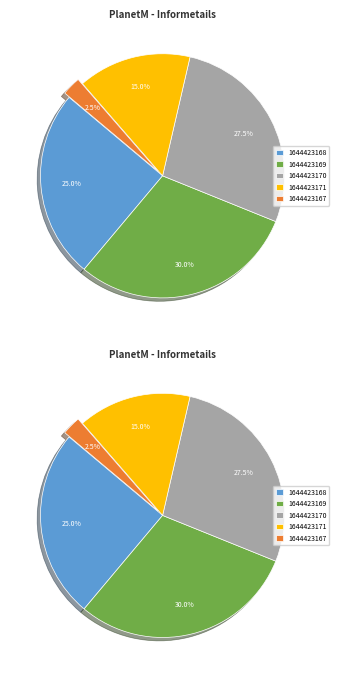

True or false: 1644423168 accounts for 25% of the total.

True